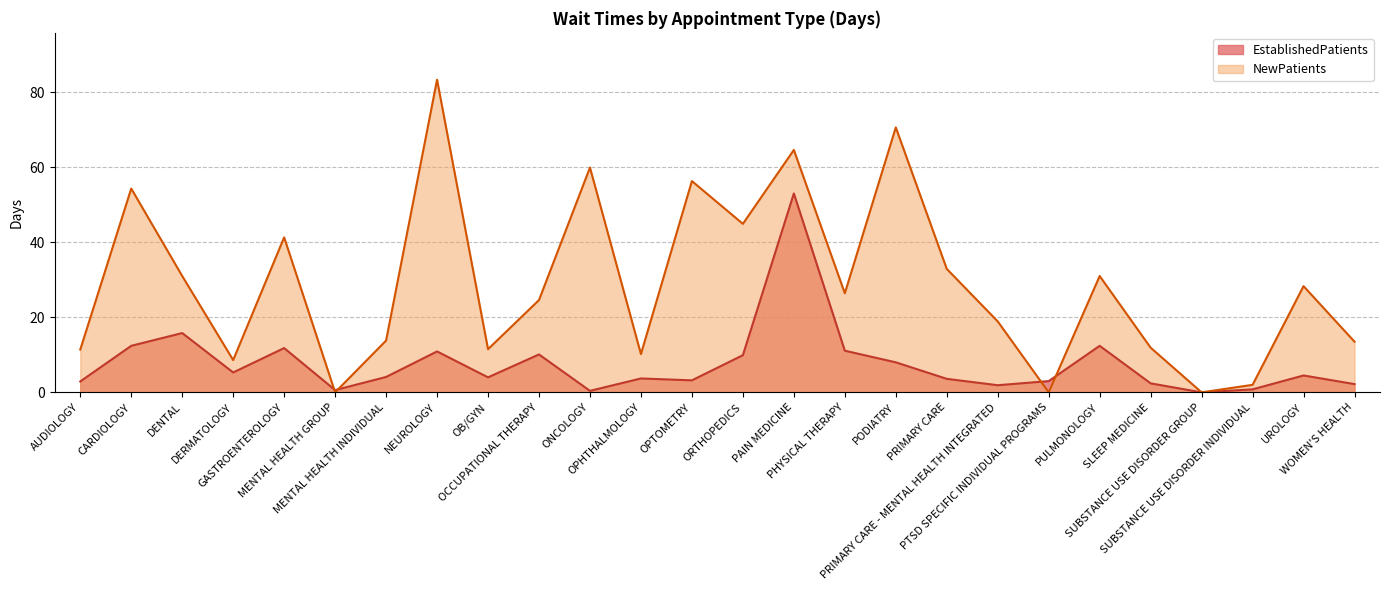

How many data points in NewPatients are above 26?

13